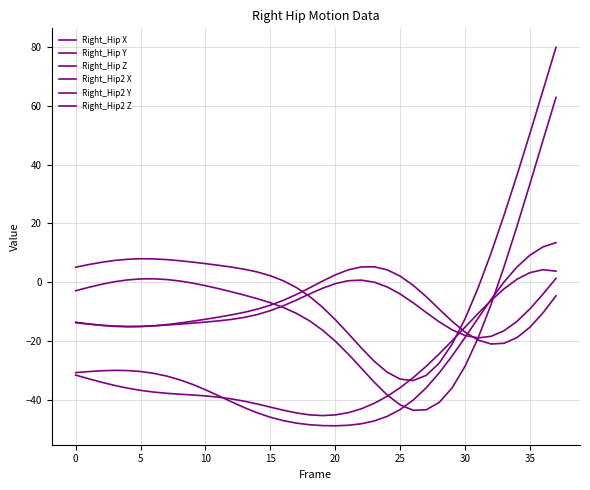

At which category is the sum across all series the highest?

37